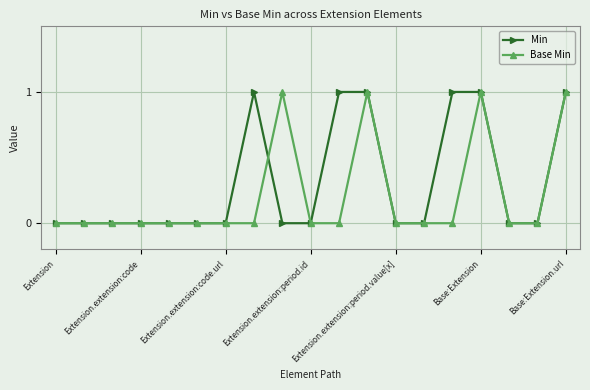

What is the value of the Min point at the 8th from the left?

1